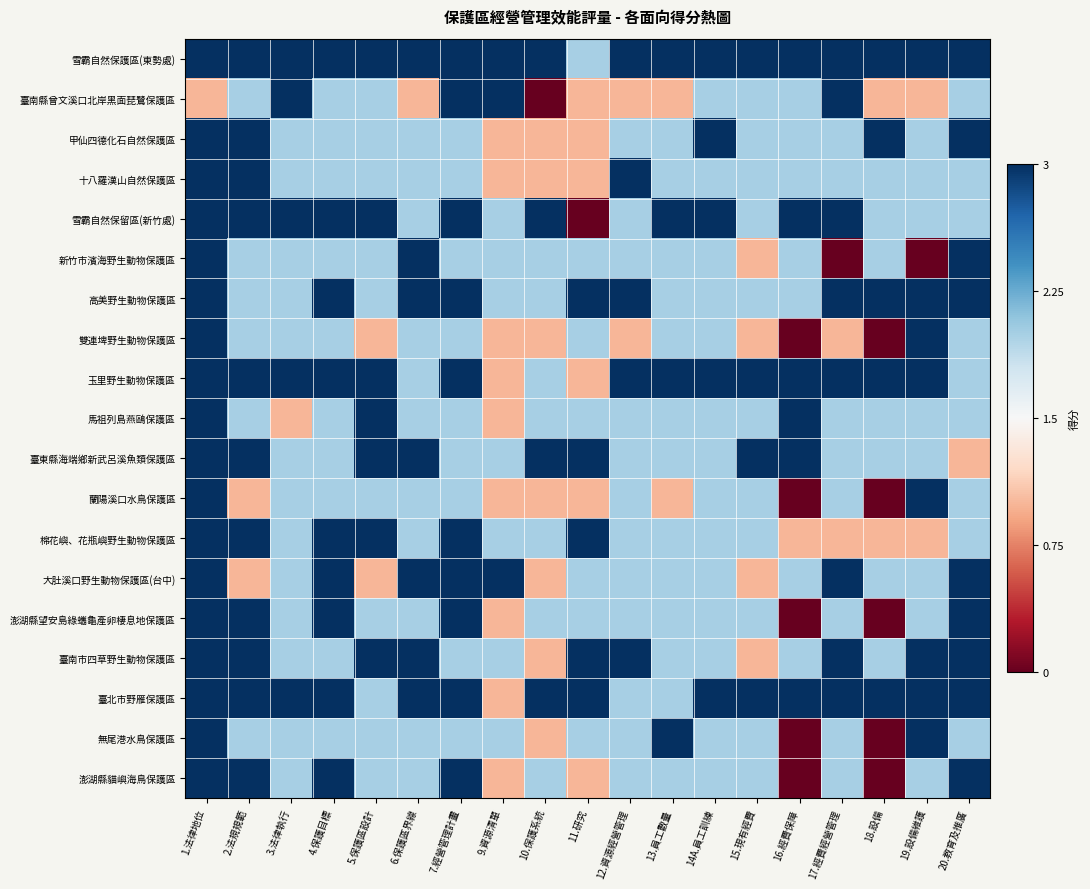

What is the minimum value shown in the chart?

-1.0